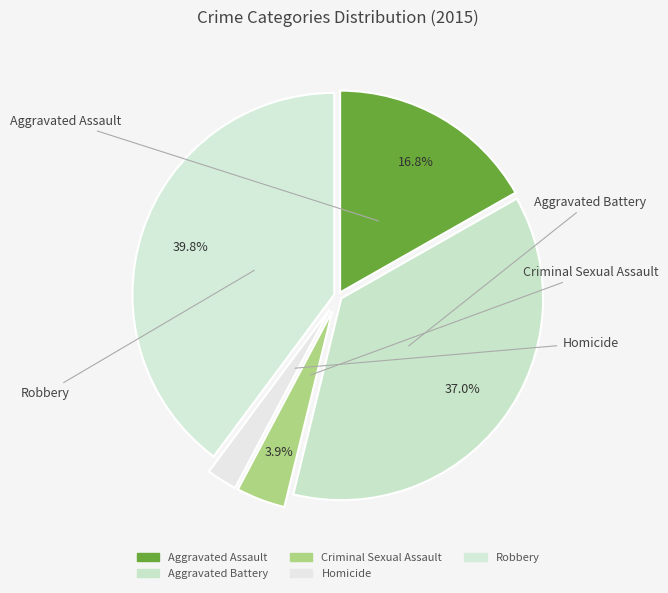

Count the number of slices in the pie.

5